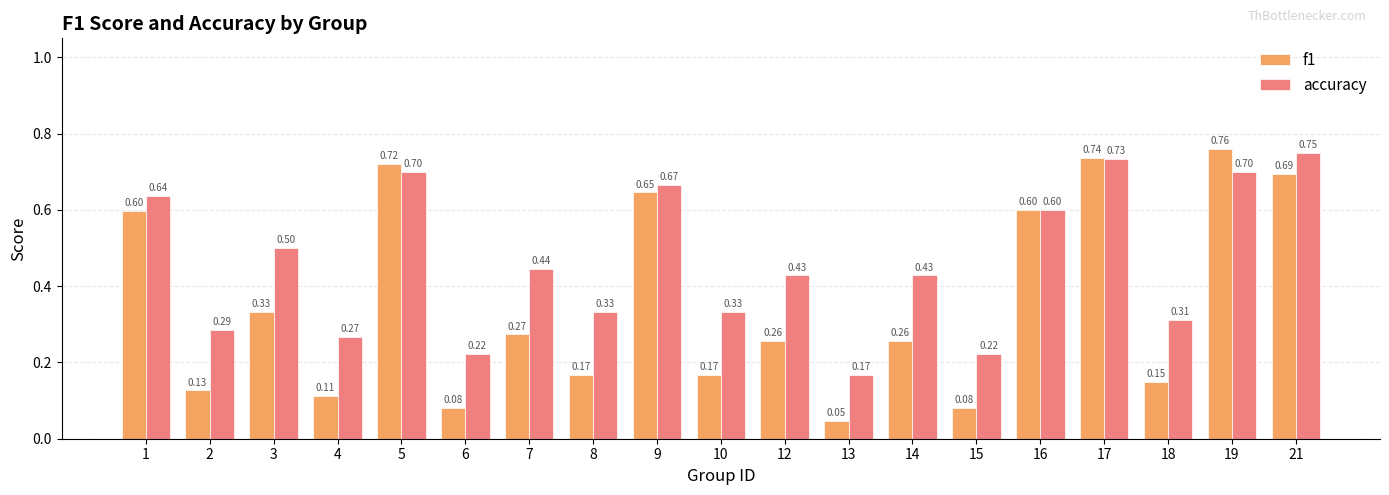

Which series has the largest total across all categories?

accuracy